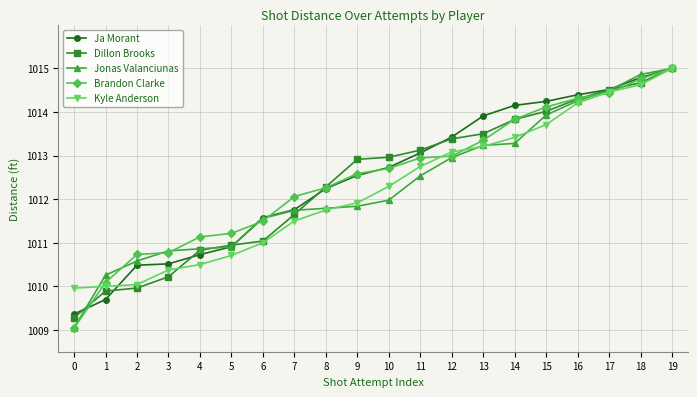

What is the total value across all series at 11?

5064.4